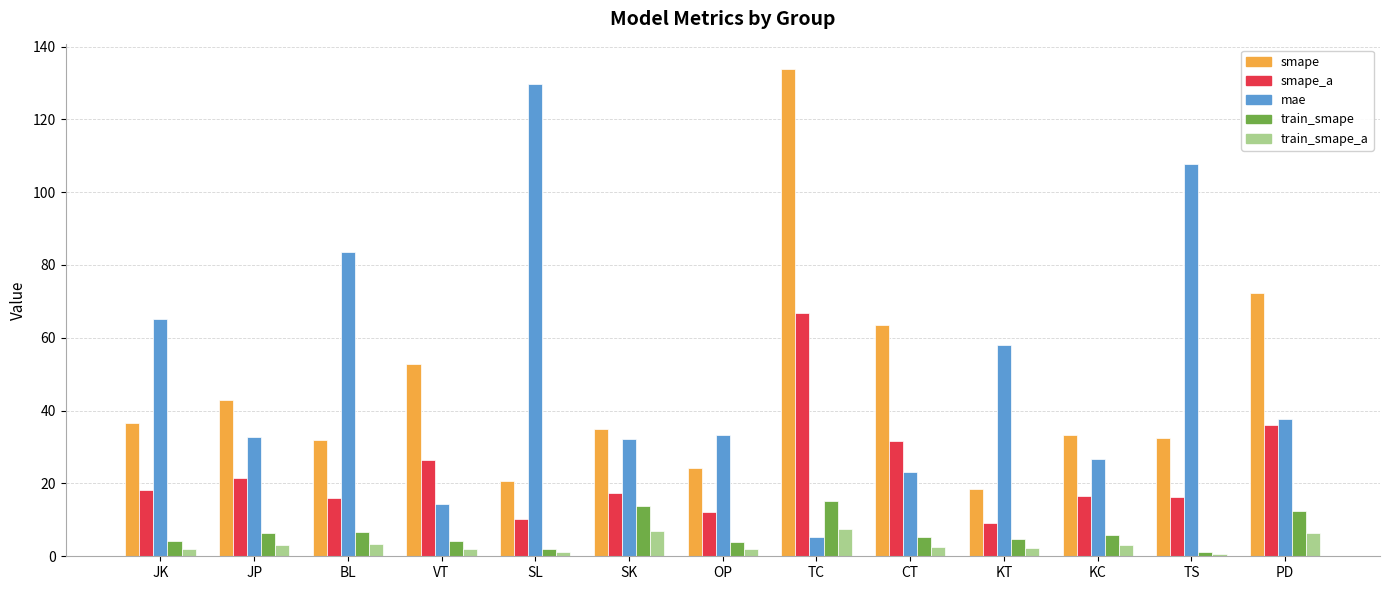

At how many categories does at least one series exceed 116?

2